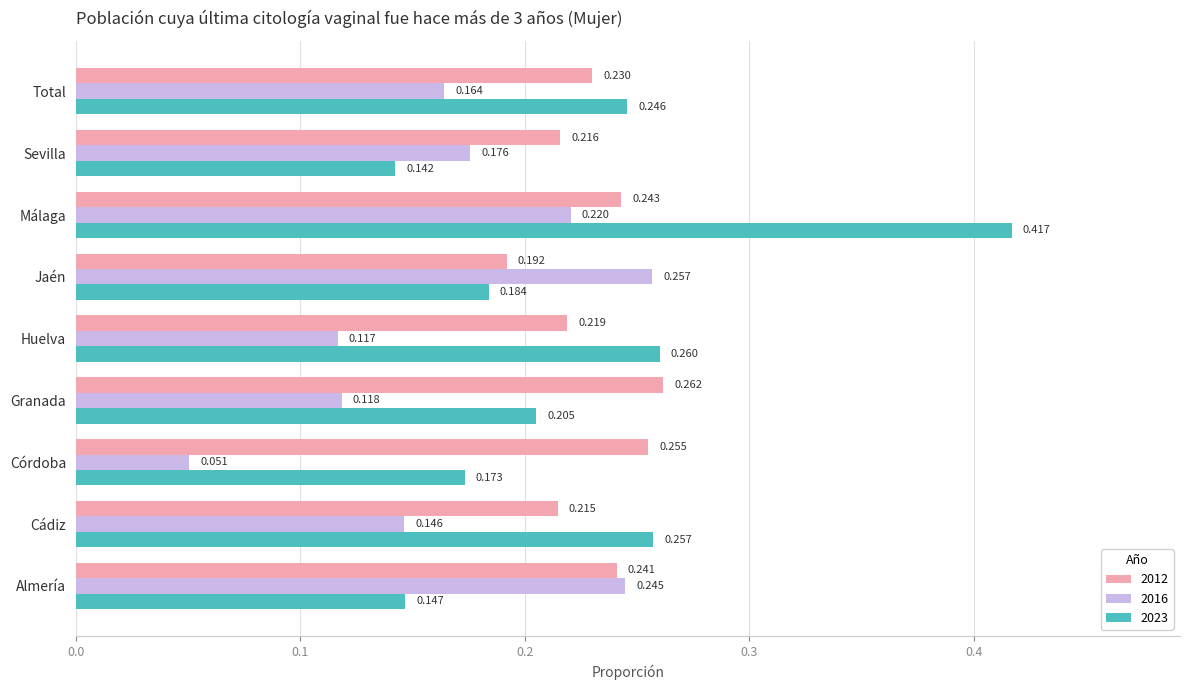

At which label does 2016 reach its minimum?

Córdoba